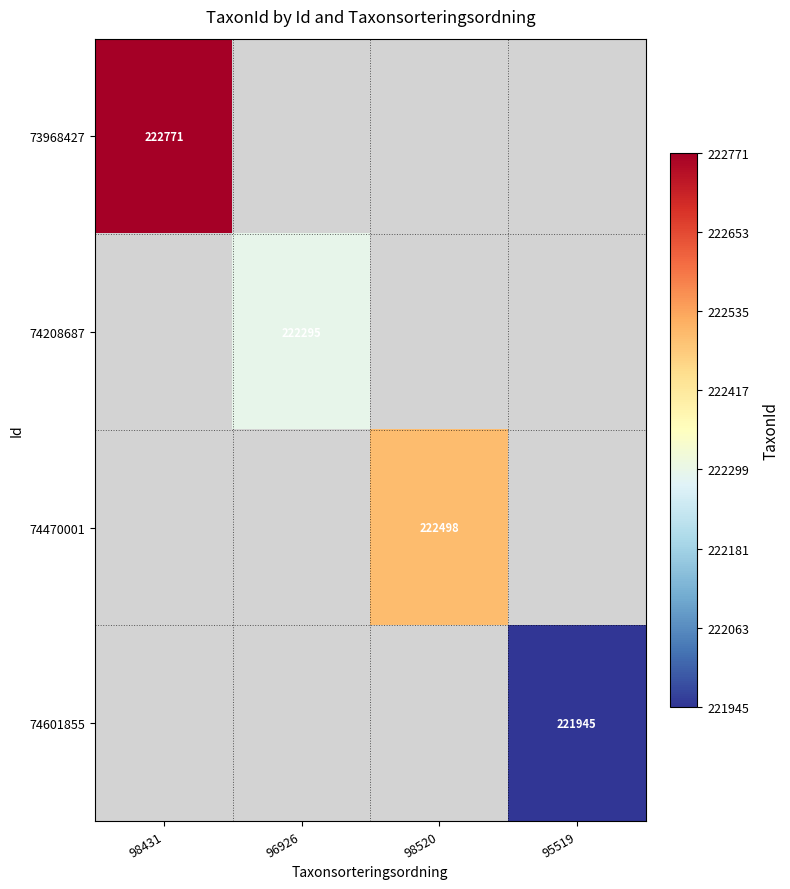

True or false: 74470001 has a value of 122143 at 98520.

False